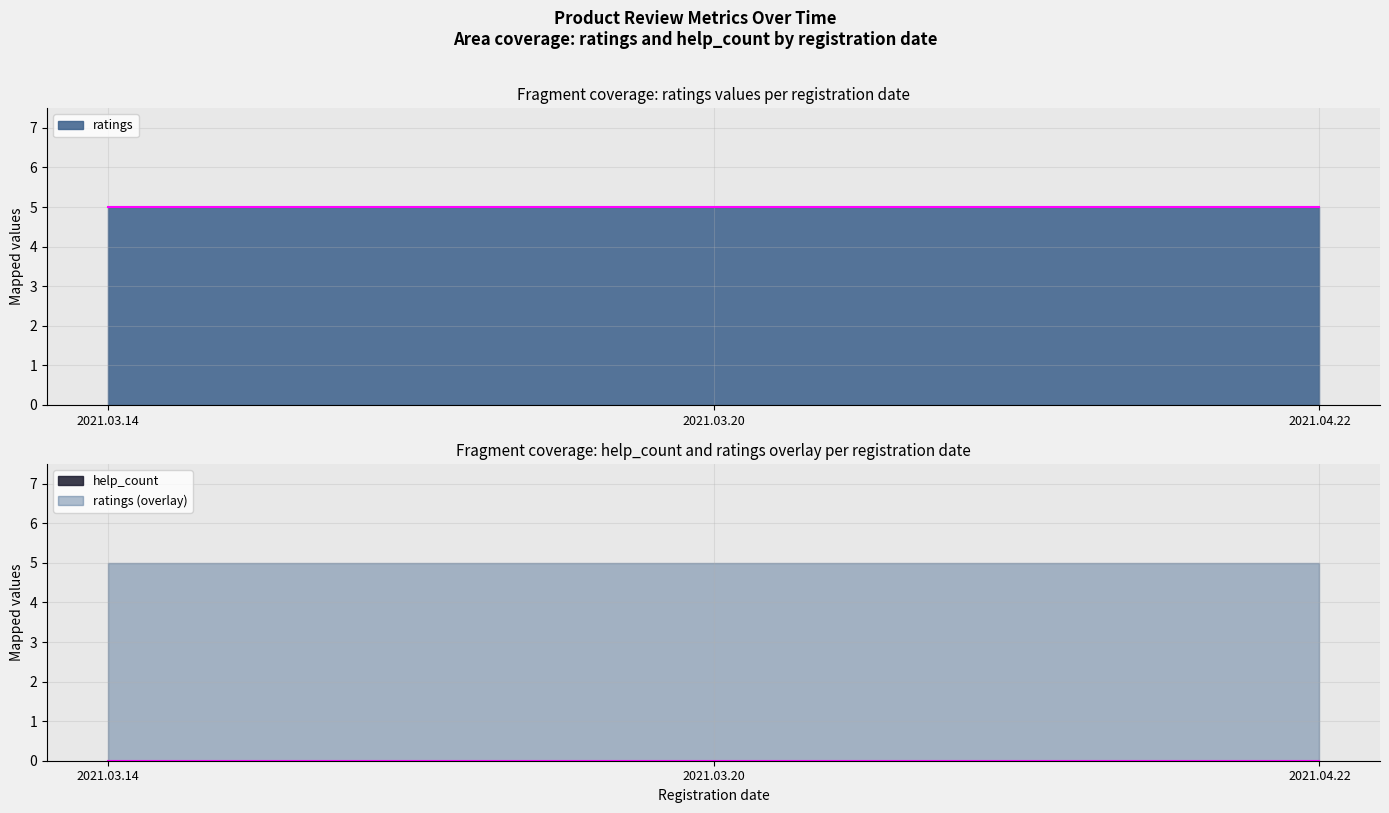

What is the spread (max minus min) of values at 2021.03.14?

5